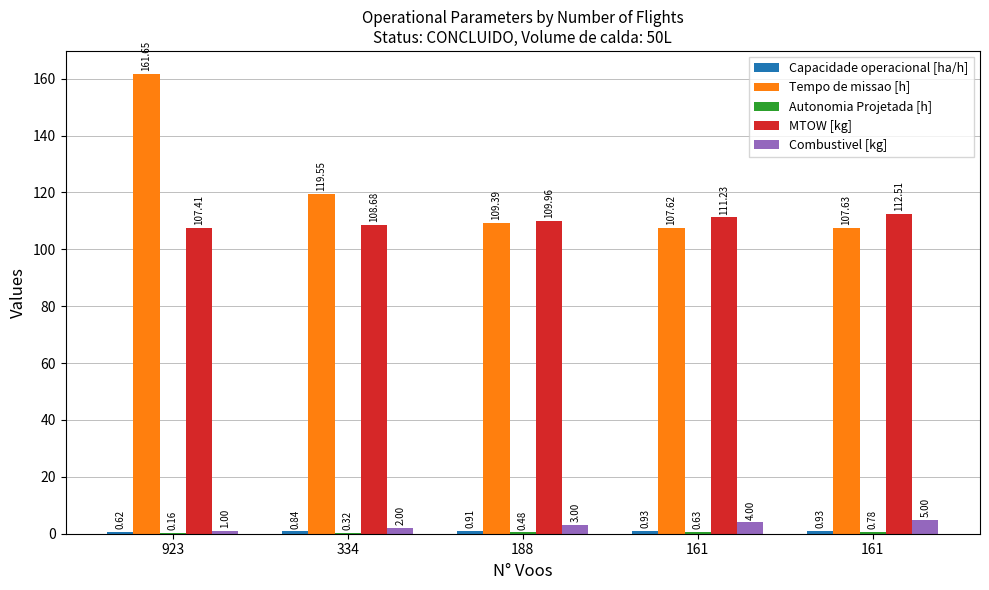

Between 161 and 161, which series saw the biggest shift?

MTOW [kg]